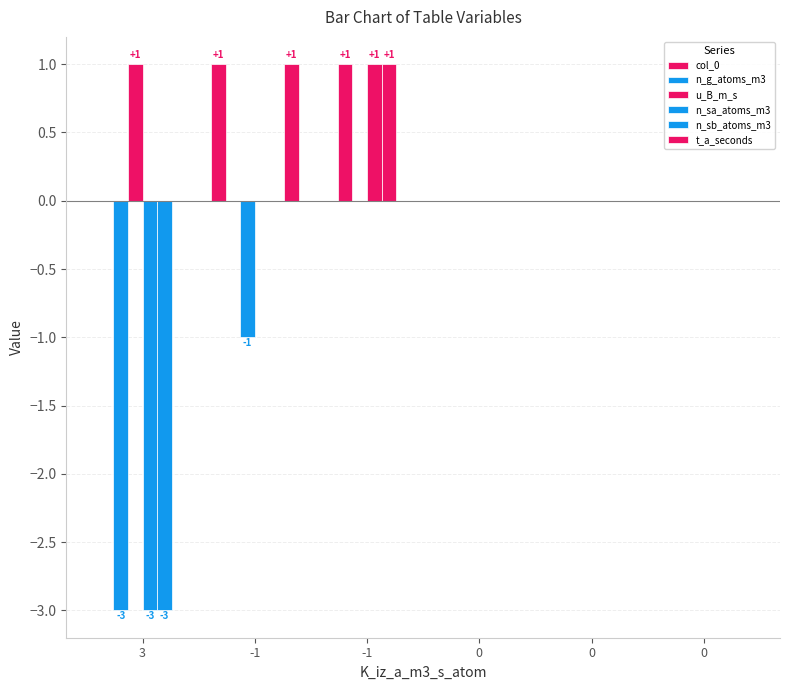

How many t_a_seconds values are between 0 and 1?

6